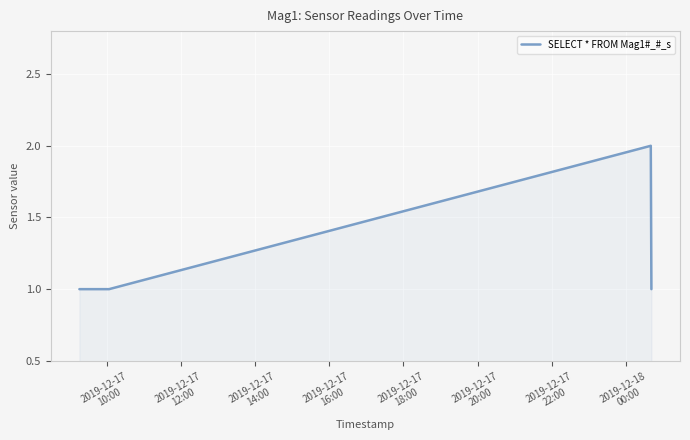

What is the sum of all values?

8